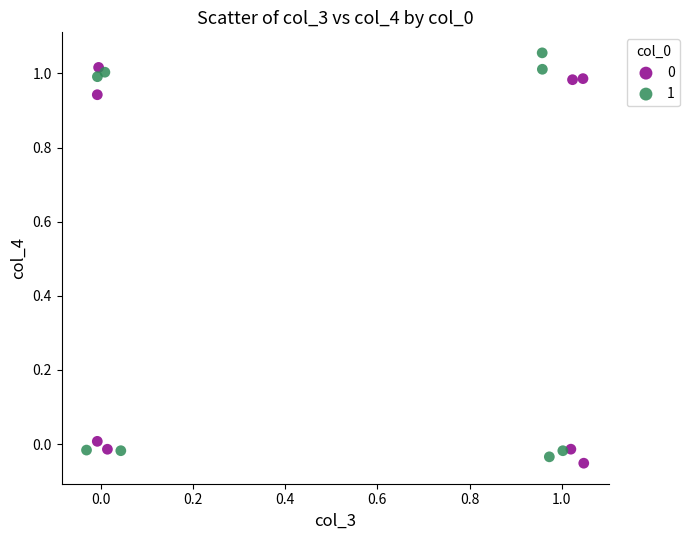

Which series has the widest spread of Y values?

1